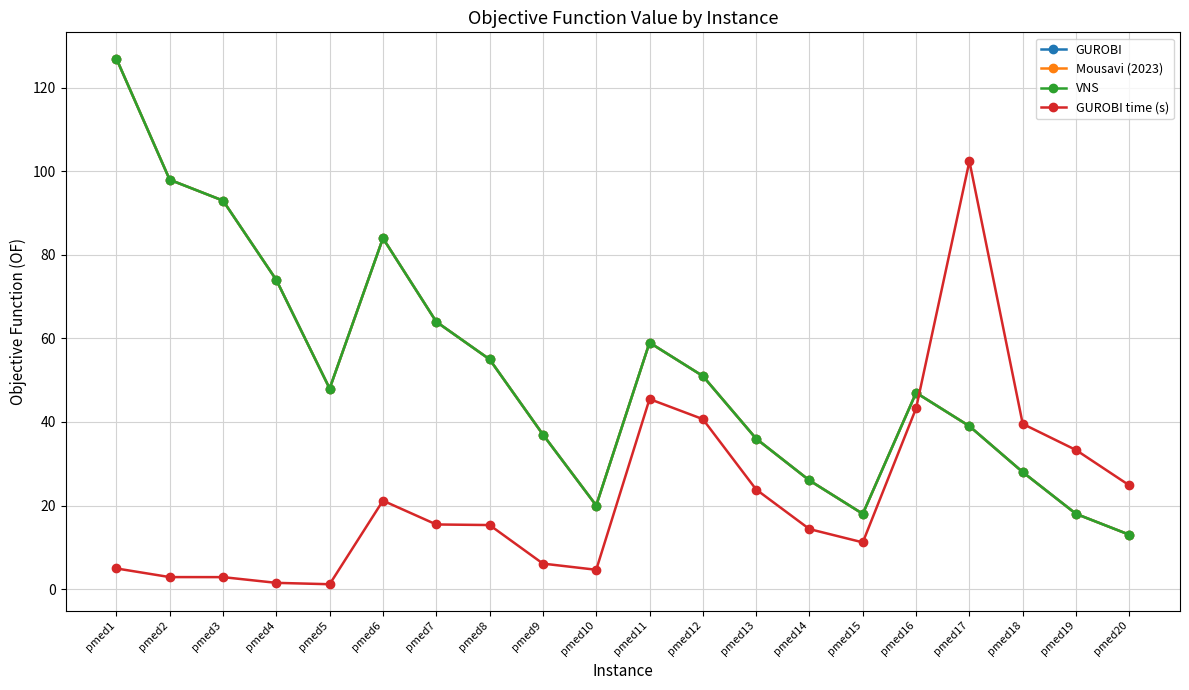

What is the approximate value of Mousavi (2023) at pmed12?

51.0